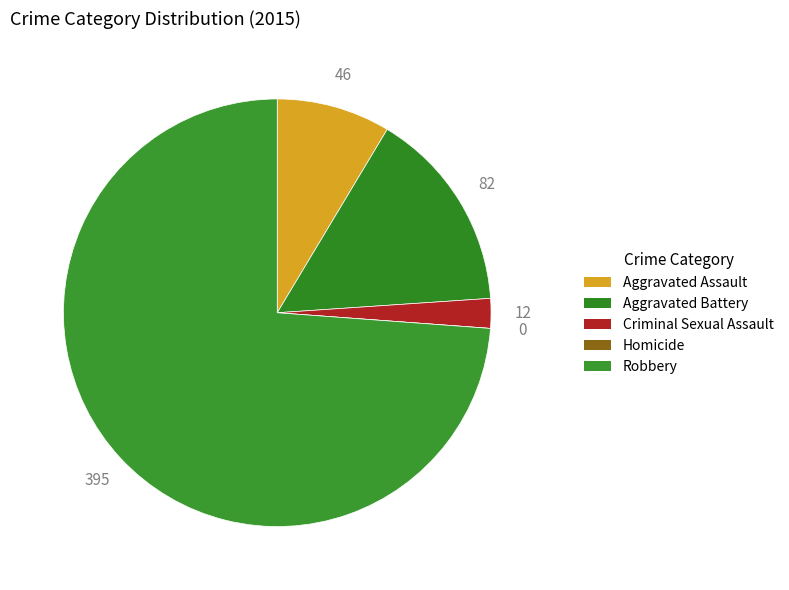

How many segments does this pie chart have?

5